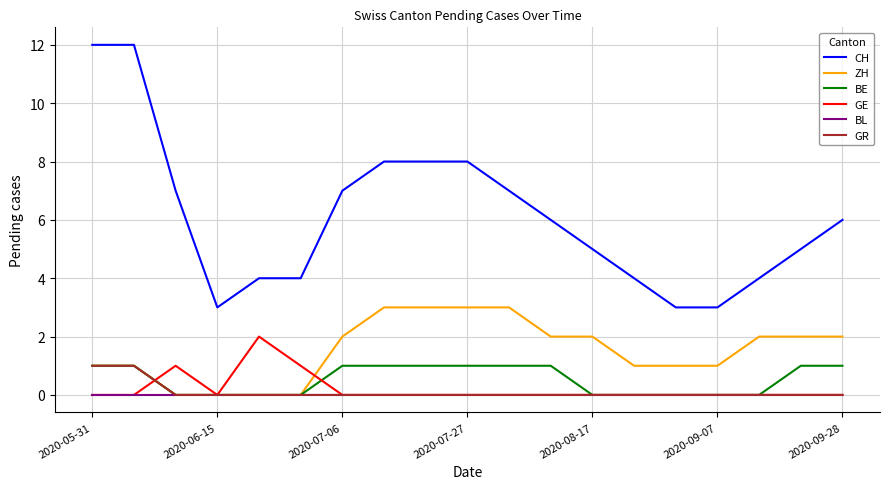

True or false: GR and CH intersect in this chart.

False